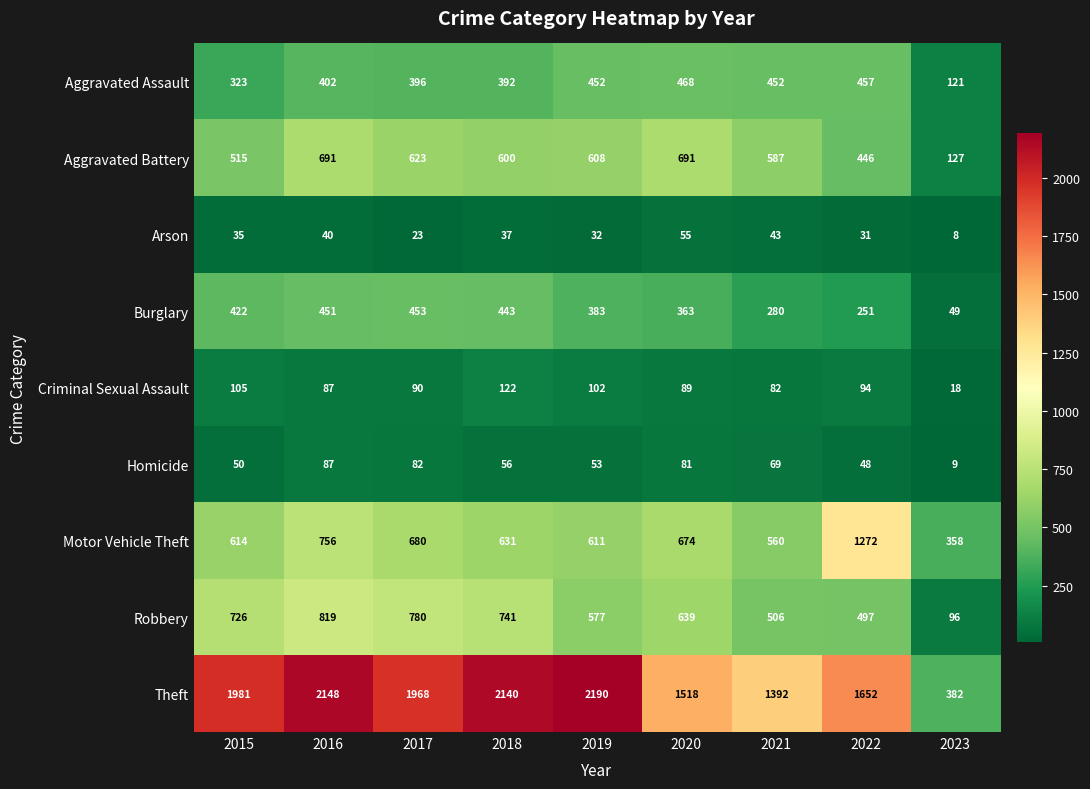

Rank the series by their maximum value, from highest to lowest.

Theft, Motor Vehicle Theft, Robbery, Aggravated Battery, Aggravated Assault, Burglary, Criminal Sexual Assault, Homicide, Arson